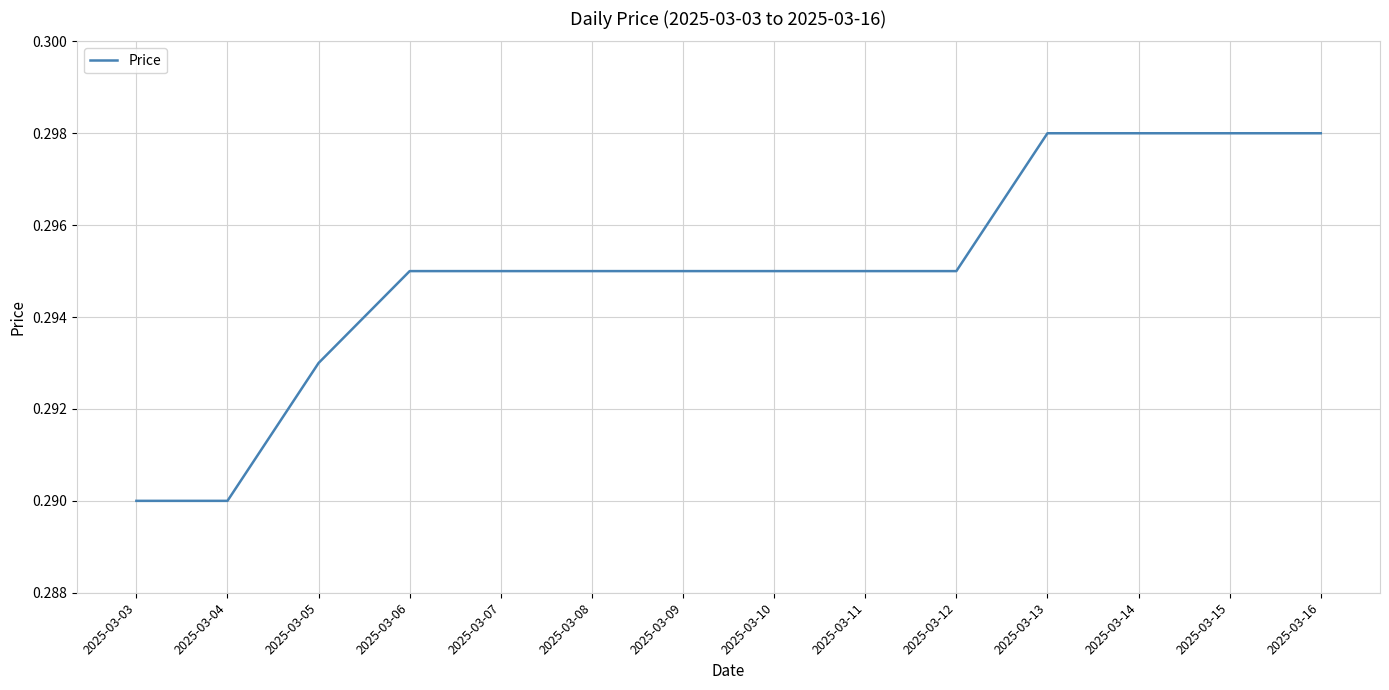

The value at 2025-03-06 is 0.5. True or false?

False